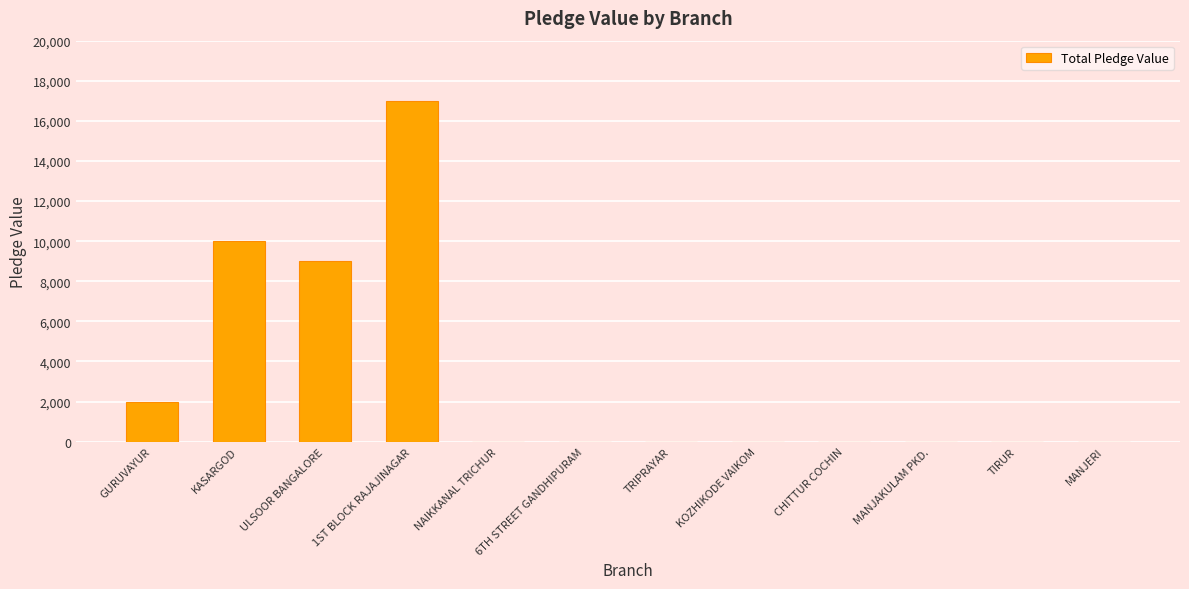

What is the change in value from 1ST BLOCK RAJAJINAGAR to TRIPRAYAR?

-17000